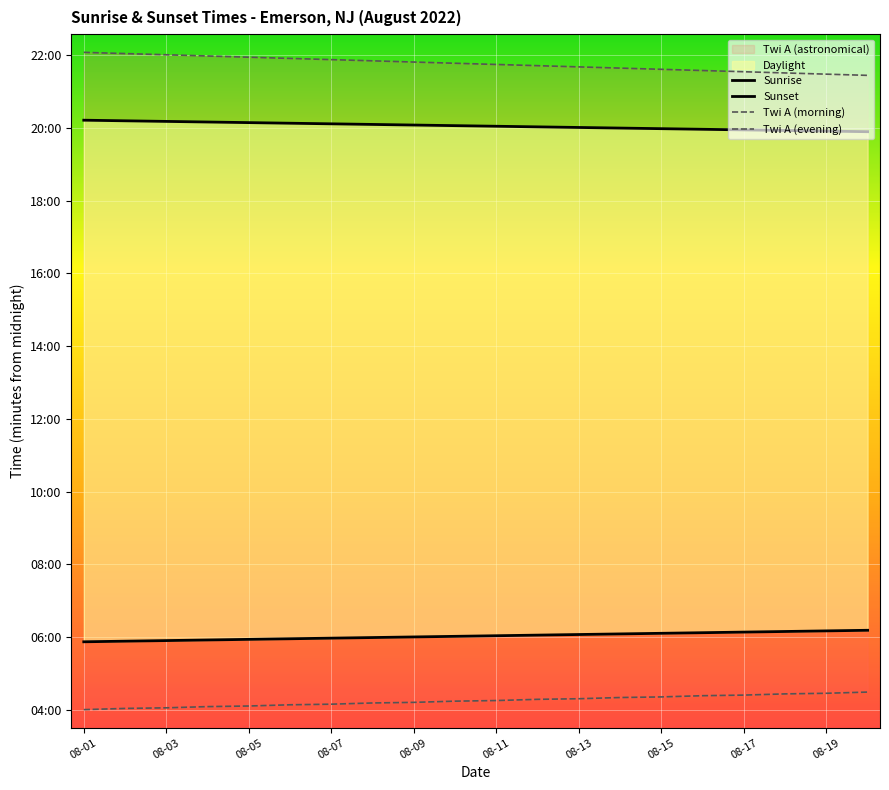

True or false: Twi A (morning) and Sunrise intersect in this chart.

False